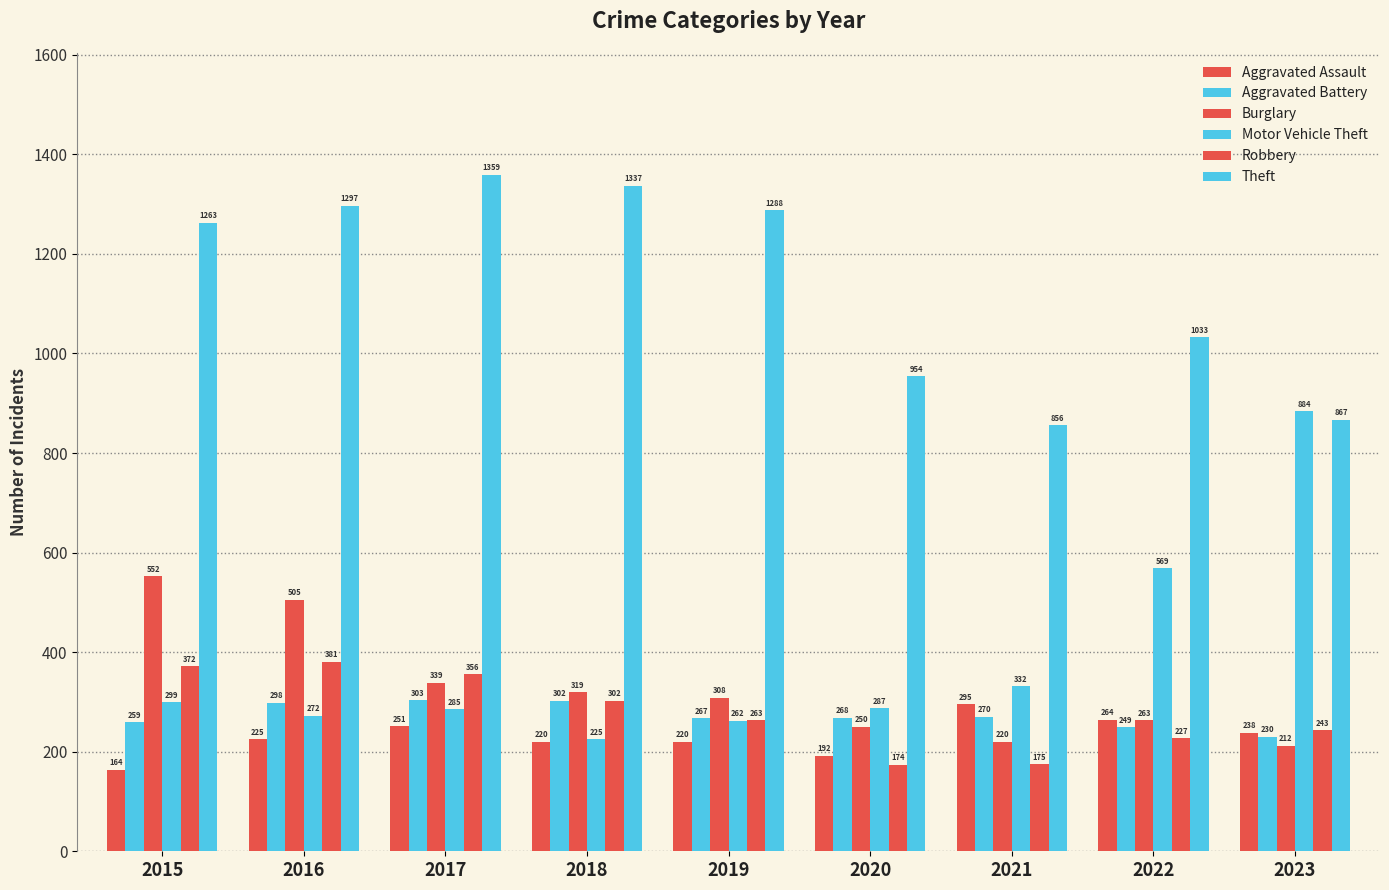

Is the value of Aggravated Assault at 2020 greater than the value of Theft at 2018?

No